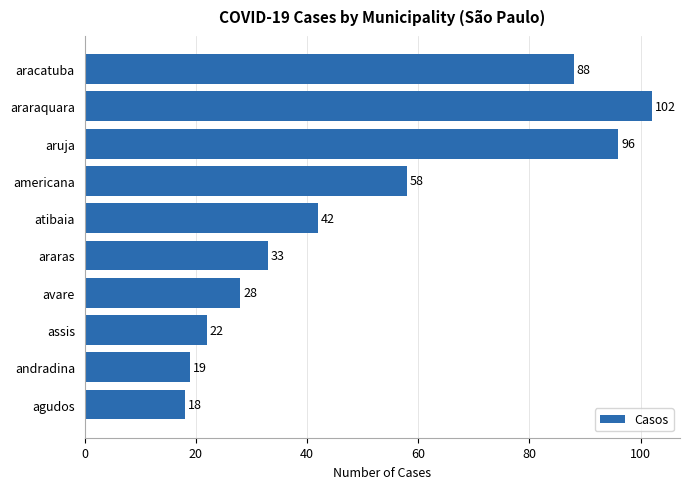

What is the minimum value shown in the chart?

18